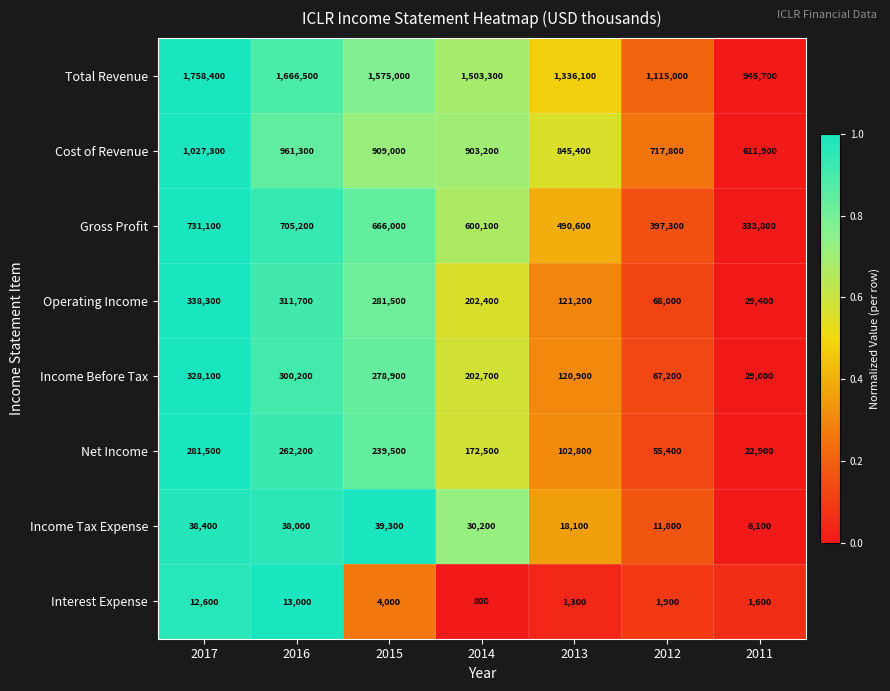

Which category has the lowest value in the Cost of Revenue series?

2011